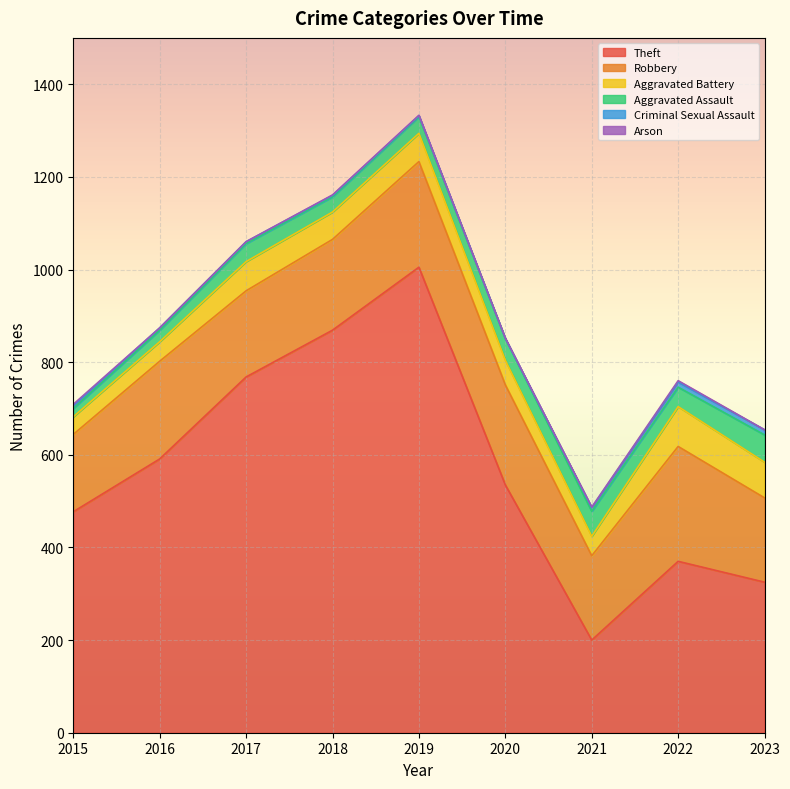

What is the difference between the maximum and second lowest values in the Robbery series?

66